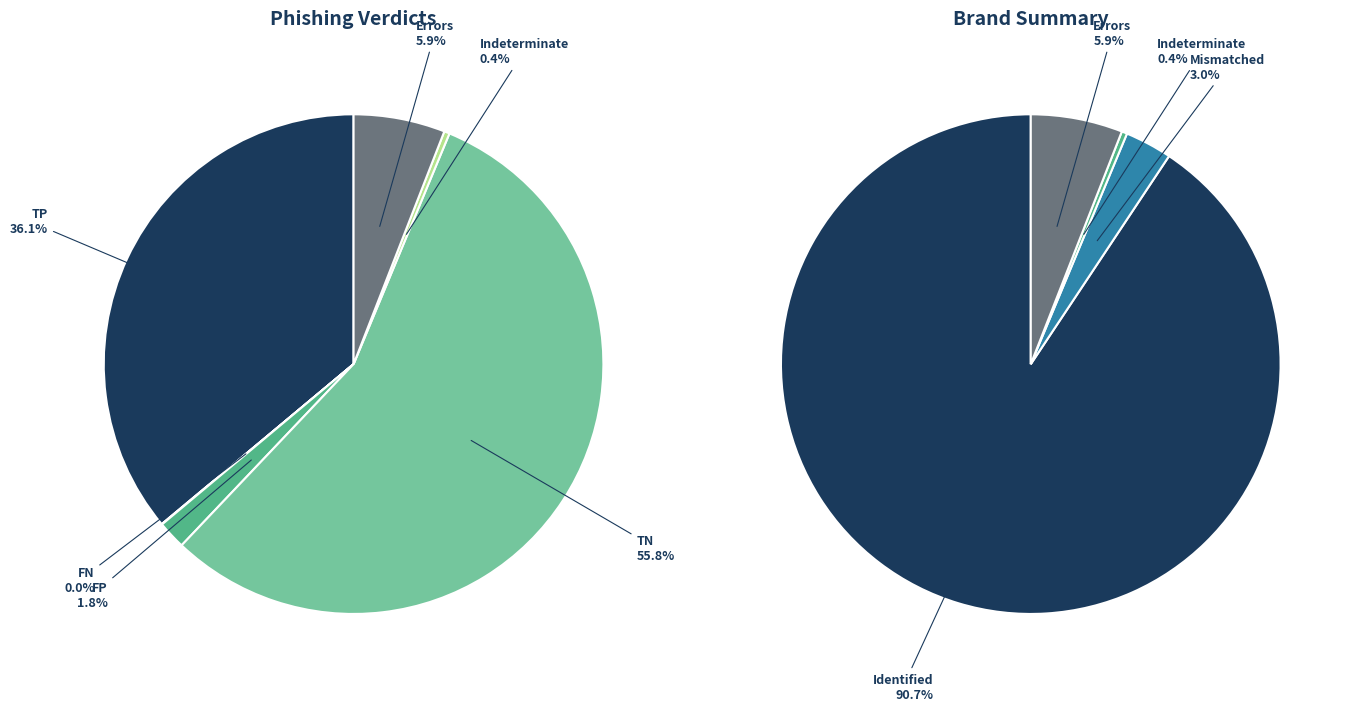

Between FN and TN, which is larger?

TN